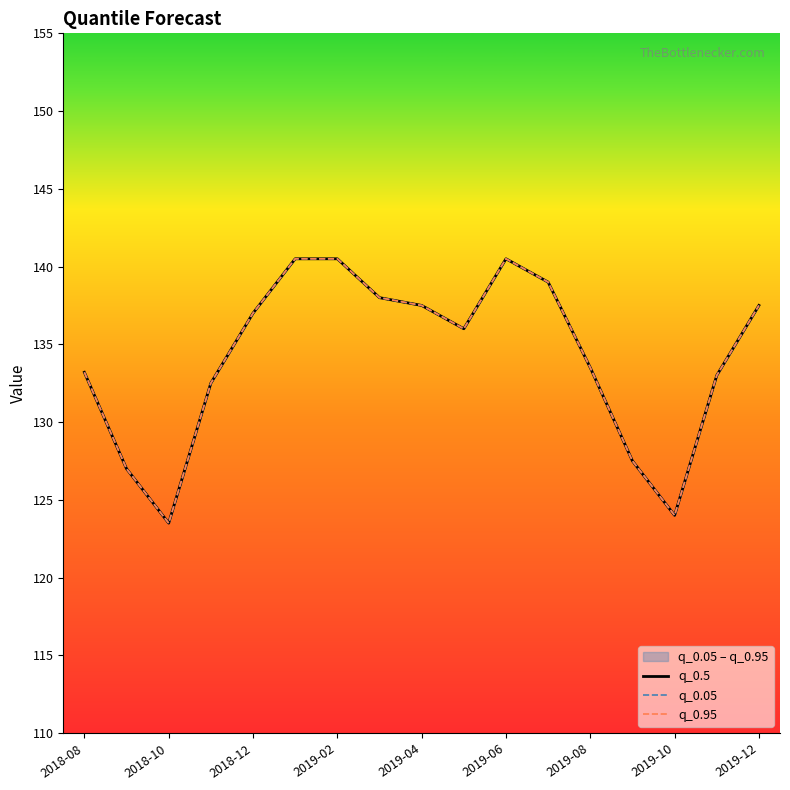

Reading left to right, extract all data points from this chart.

q_0.5: 133.2	127.0	123.5	132.5	137.0	140.5	140.5	138.0	137.5	136.0	140.5	139.0	133.5	127.5	124.0	133.0	137.5
q_0.05: 133.2	127.0	123.5	132.5	137.0	140.5	140.5	138.0	137.5	136.0	140.5	139.0	133.5	127.5	124.0	133.0	137.5
q_0.95: 133.2	127.0	123.5	132.5	137.0	140.5	140.5	138.0	137.5	136.0	140.5	139.0	133.5	127.5	124.0	133.0	137.5